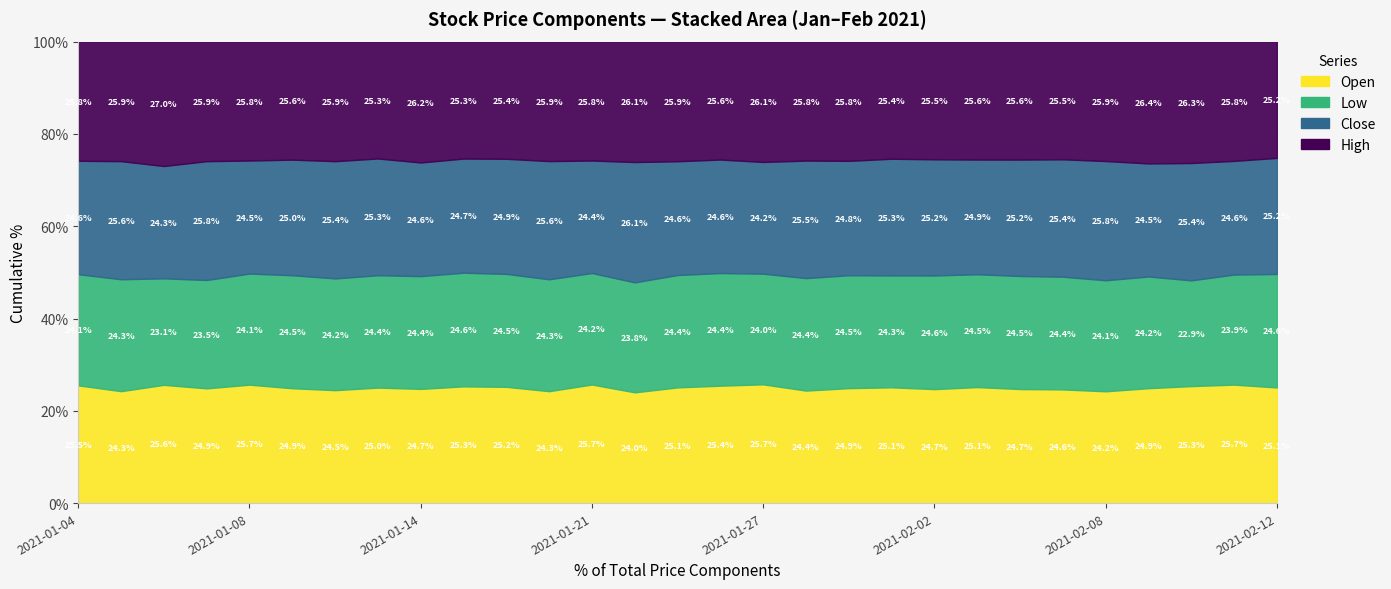

True or false: High and Open cross at least once.

False